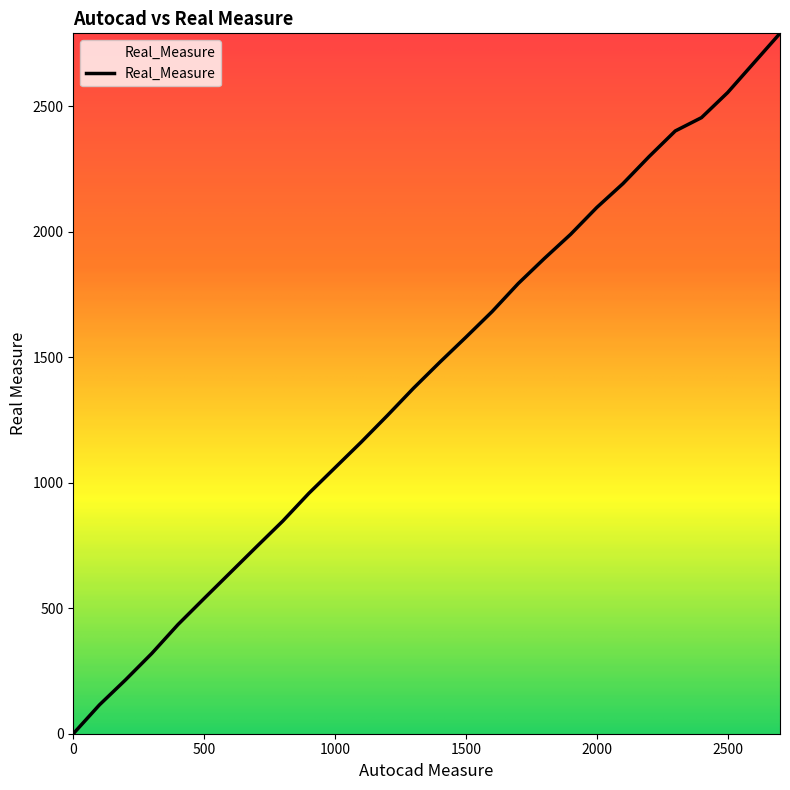

What is the maximum value shown in the chart?

2791